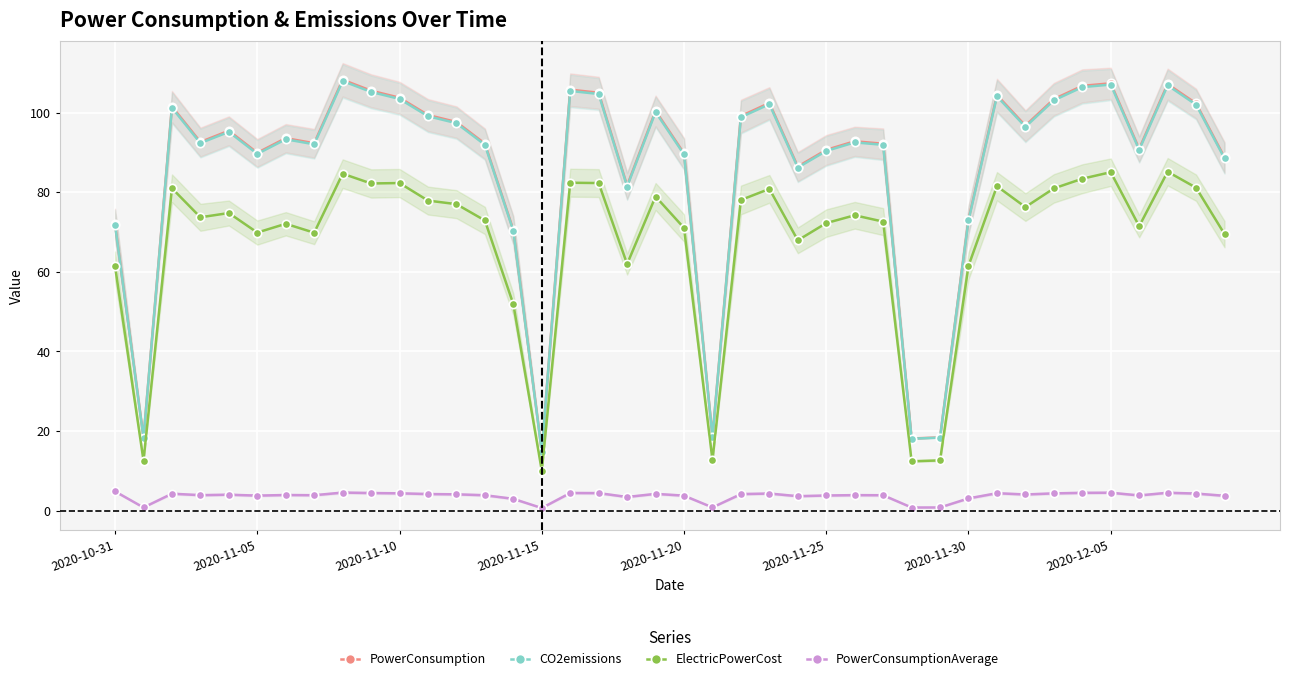

How many distinct data groups are displayed?

4